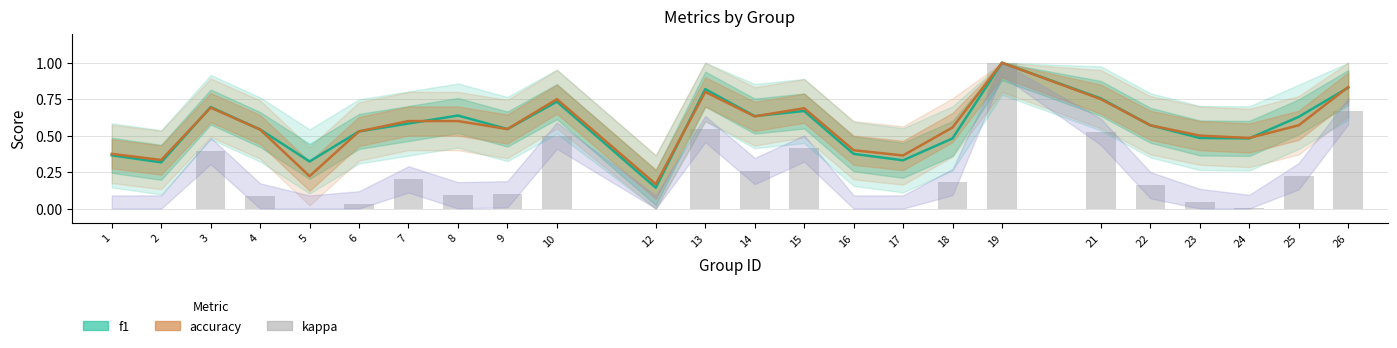

List the labels in order of f1 value, largest first.

19, 26, 13, 21, 10, 3, 15, 8, 14, 25, 7, 22, 9, 4, 6, 23, 18, 24, 16, 1, 17, 5, 2, 12